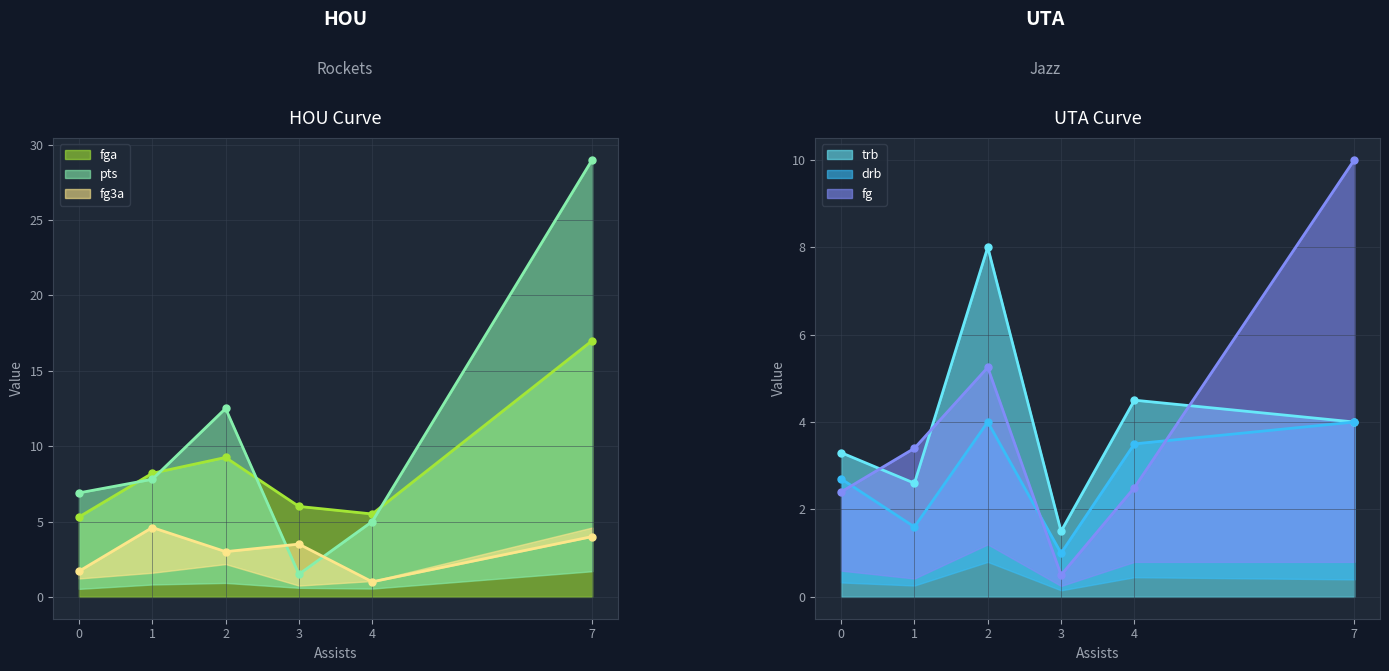

How many interior local valleys does the fga series have?

1